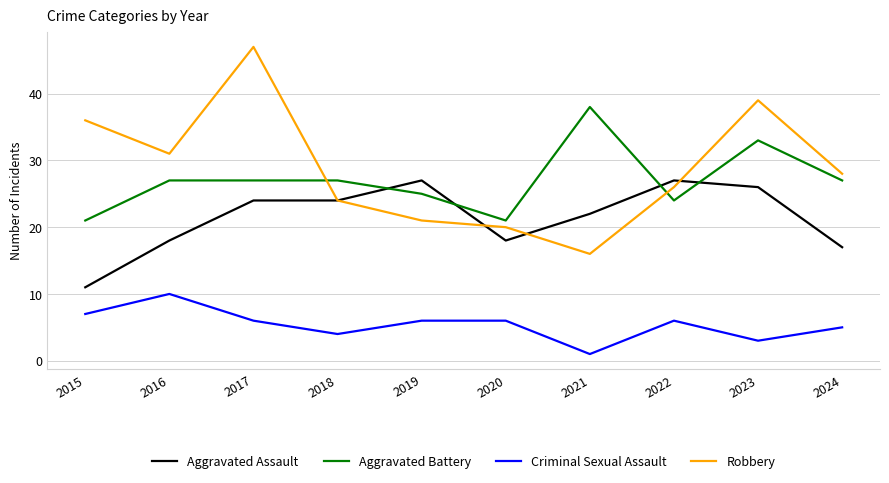

Which series has the largest range (max minus min)?

Robbery